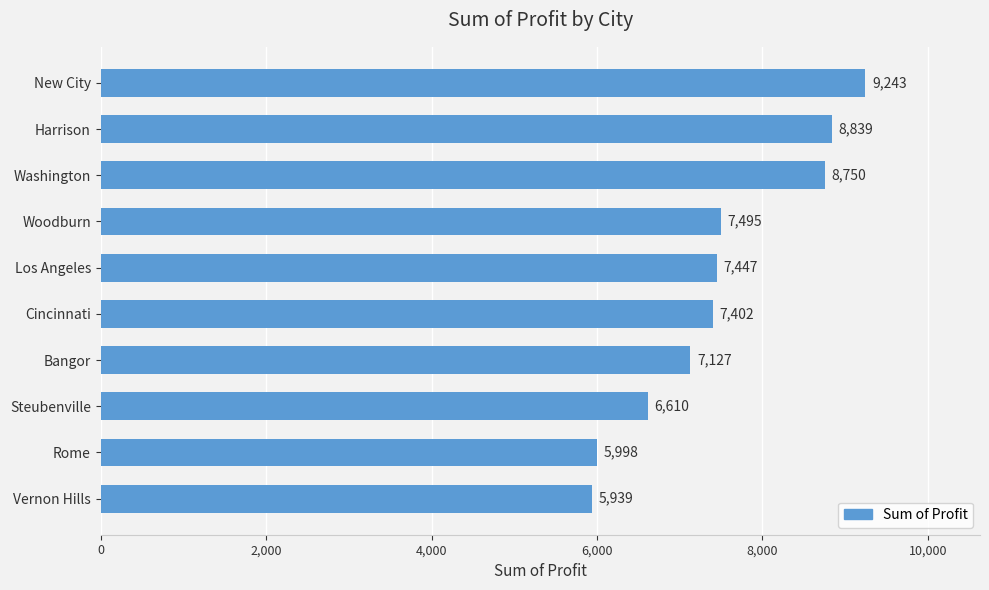

Approximately how many times larger is the value at Woodburn compared to Los Angeles?

1.0